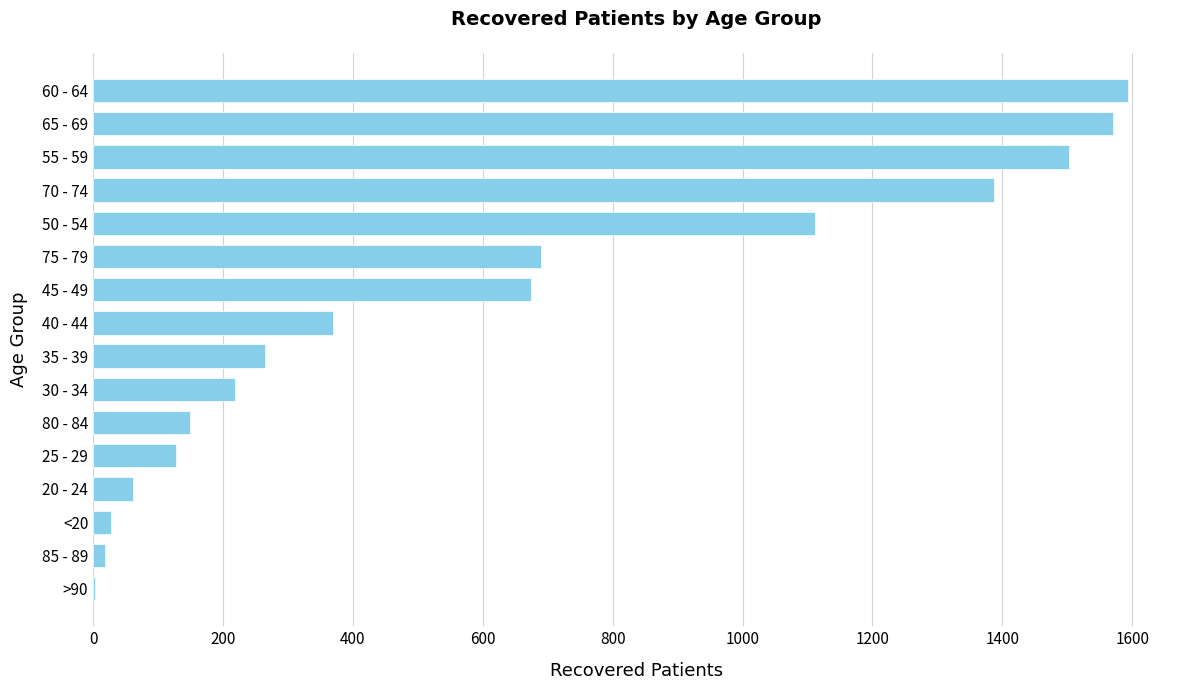

Approximately how many times larger is the value at 40 - 44 compared to 50 - 54?

0.3